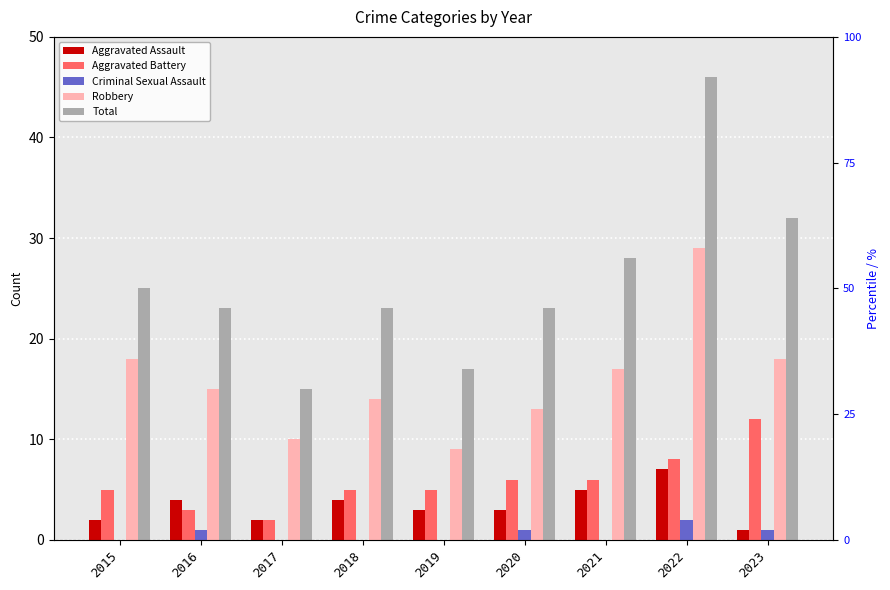

What is the difference between the maximum and second lowest values in the Aggravated Battery series?

9